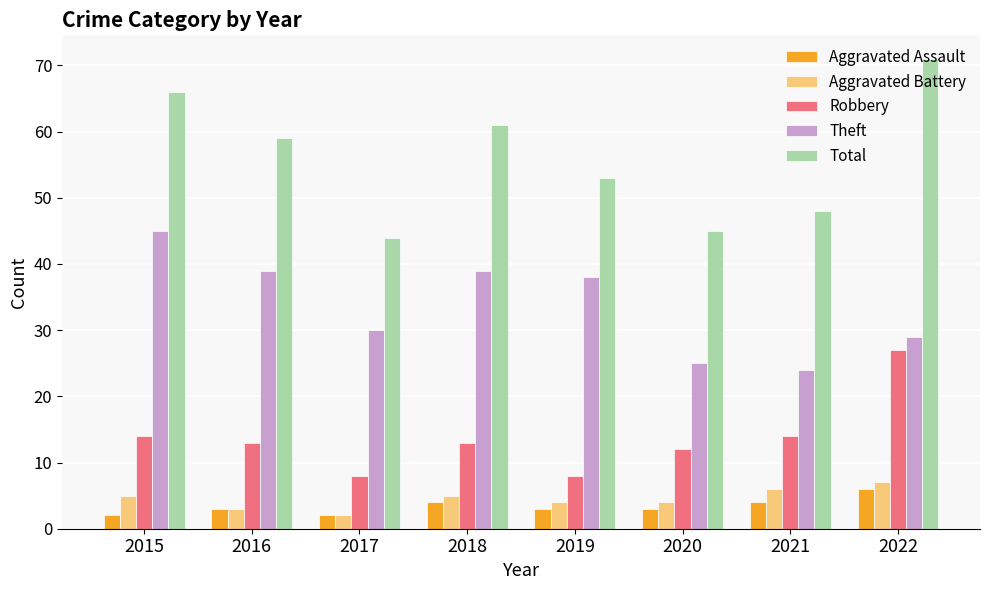

Which series has the largest total across all categories?

Total